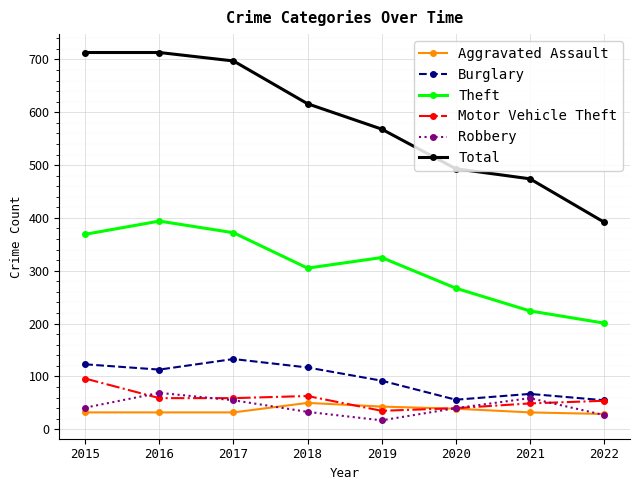

True or false: Aggravated Assault has more than 0 interior local peaks.

True